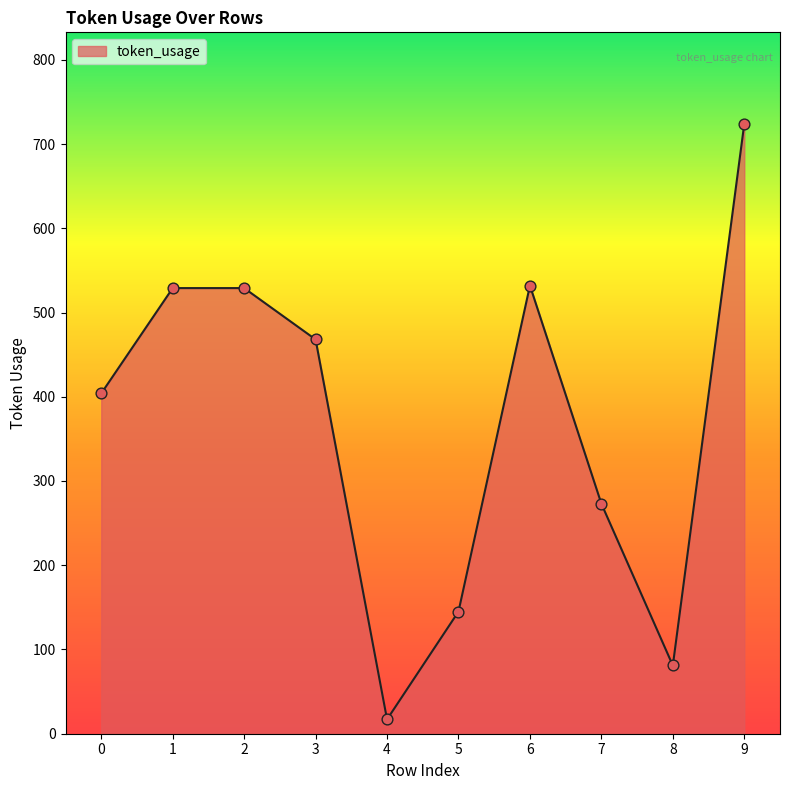

Approximately how many times larger is the value at 6 compared to 5?

3.7